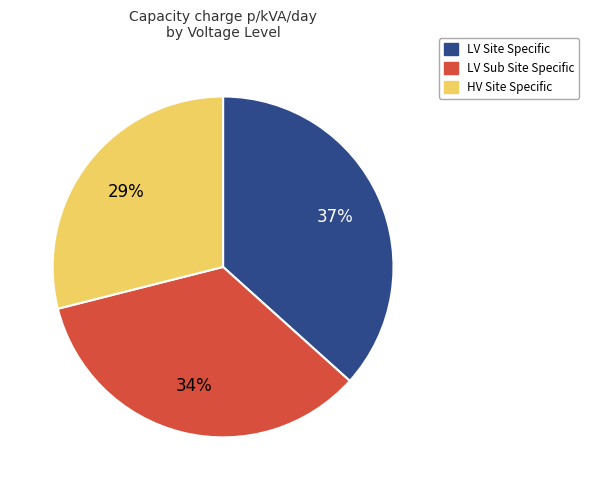

To the nearest percent, what is the difference between the HV Site Specific and LV Site Specific slice percentages?

8%